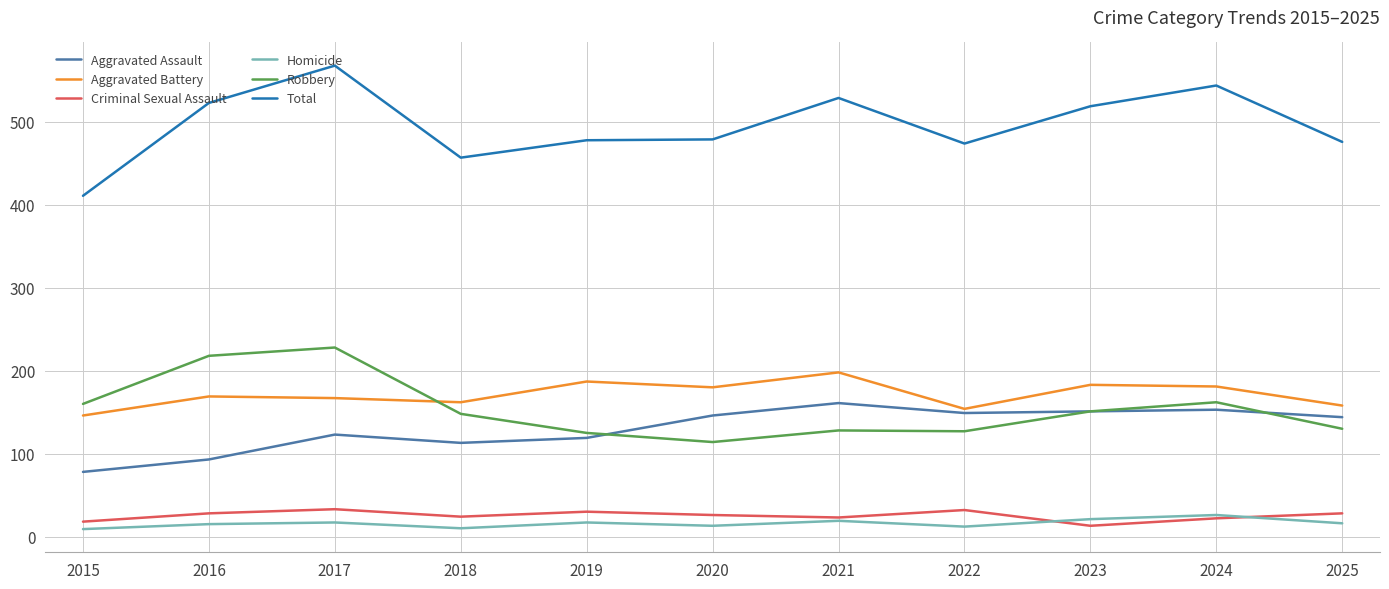

What is the spread (max minus min) of values at 2019?

461